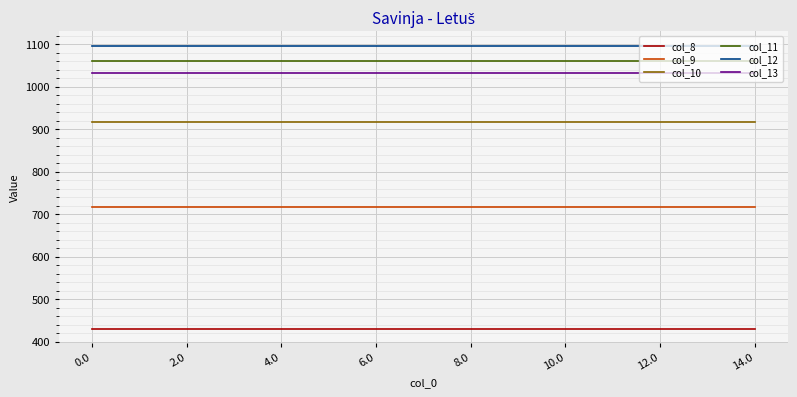

Which series has the largest total across all categories?

col_12